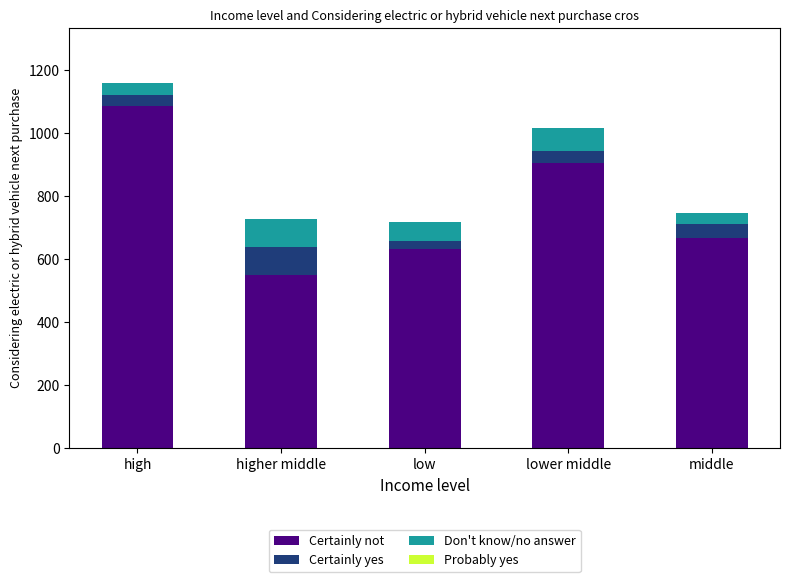

Which series has the largest range (max minus min)?

Certainly not